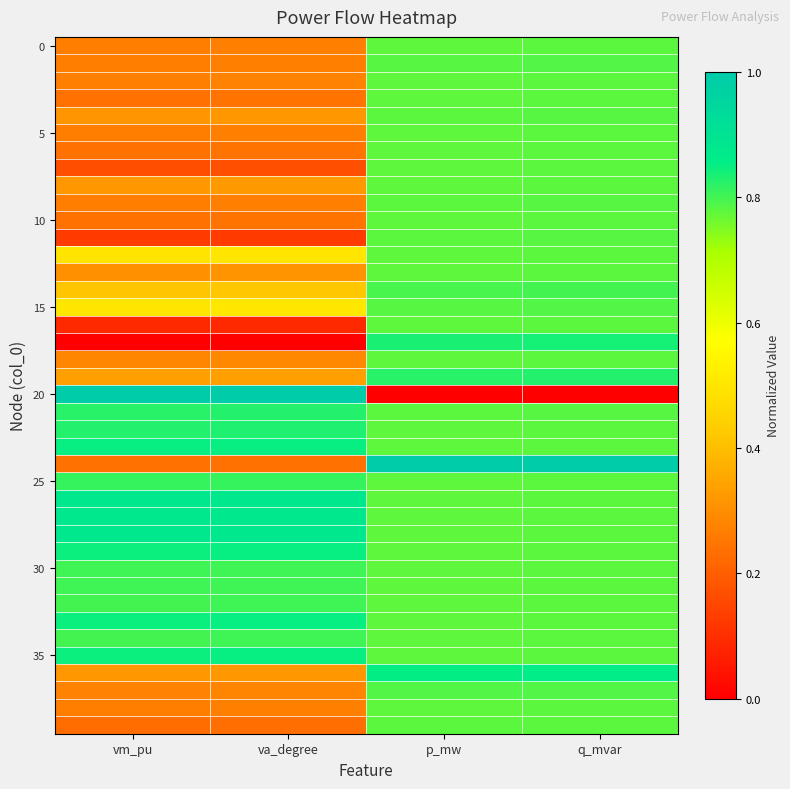

At how many categories does at least one series exceed 0?

4